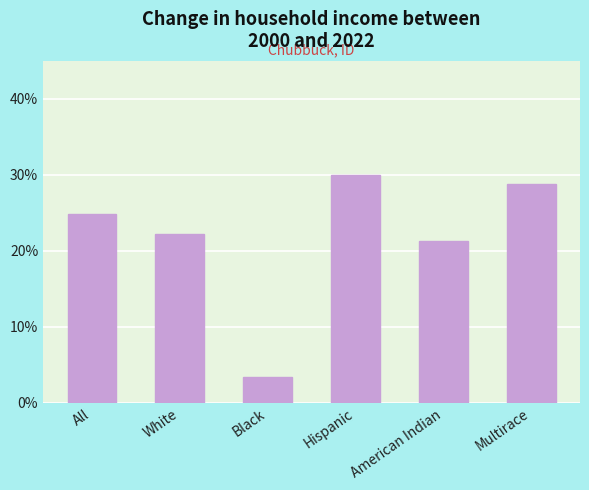

What is the change in value from Black to American Indian?

+17.9